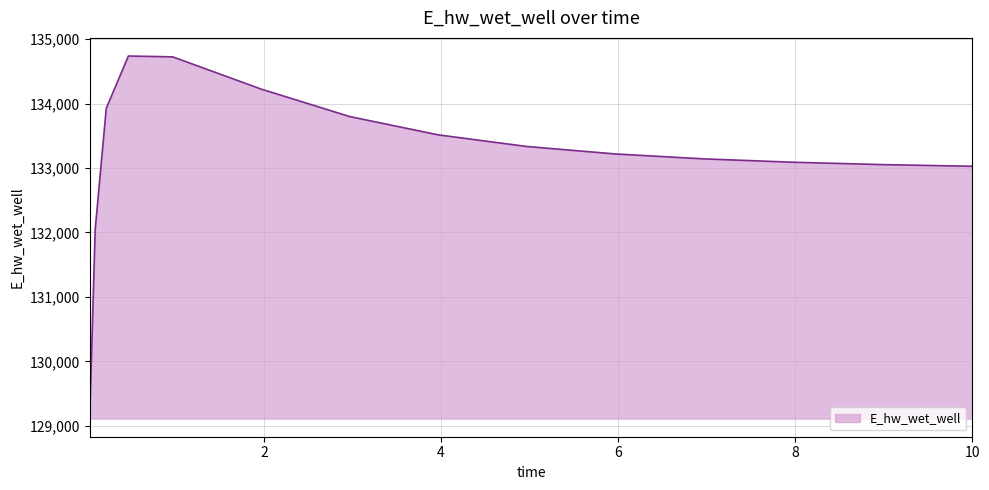

What is the difference between the maximum and minimum values?

5626.8